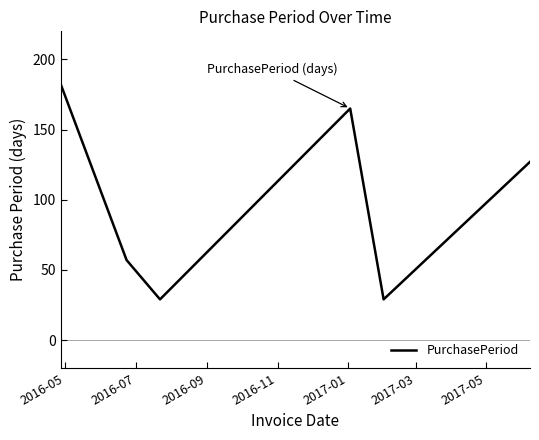

What is the difference between the maximum and second lowest values?

153